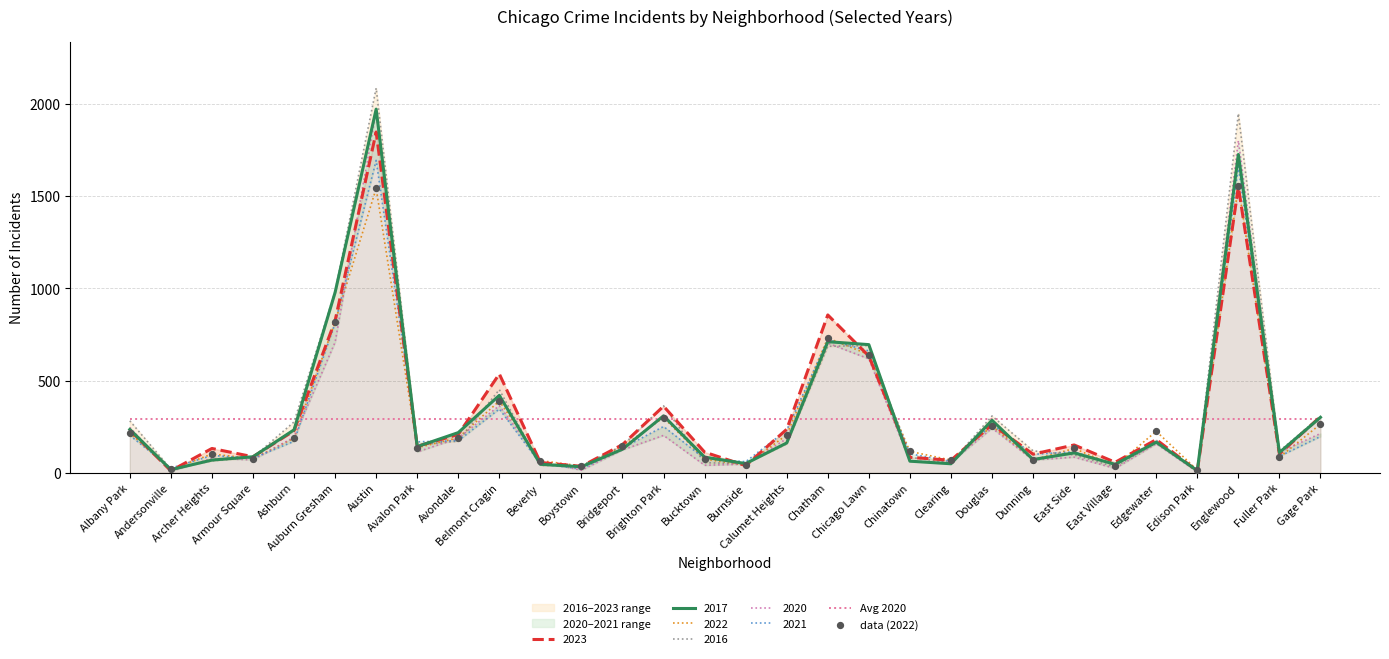

What is the highest value of the 2017 series?

1972.0